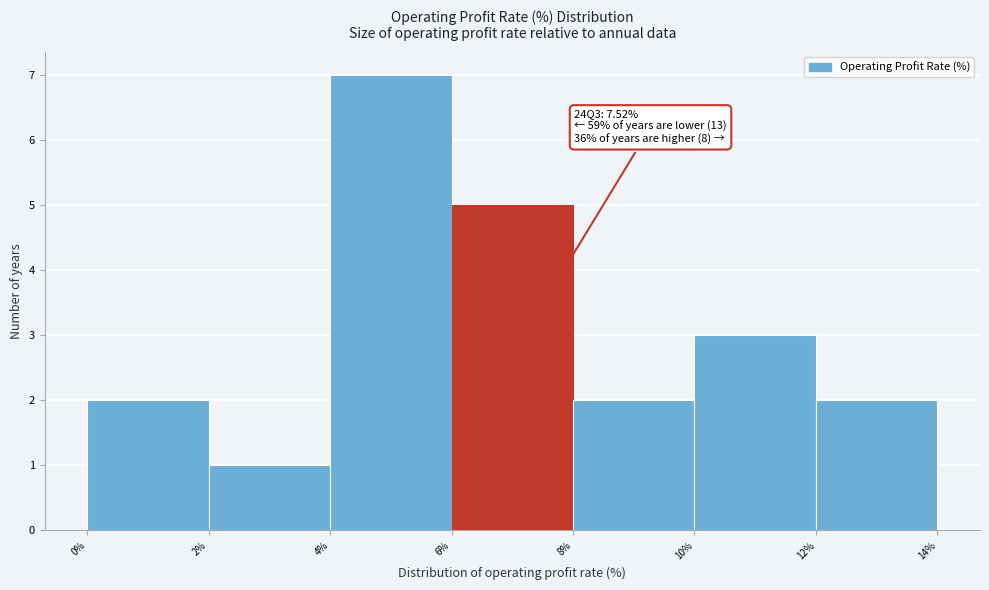

Over which range of the x-axis is the bar tallest?

4% to 6%